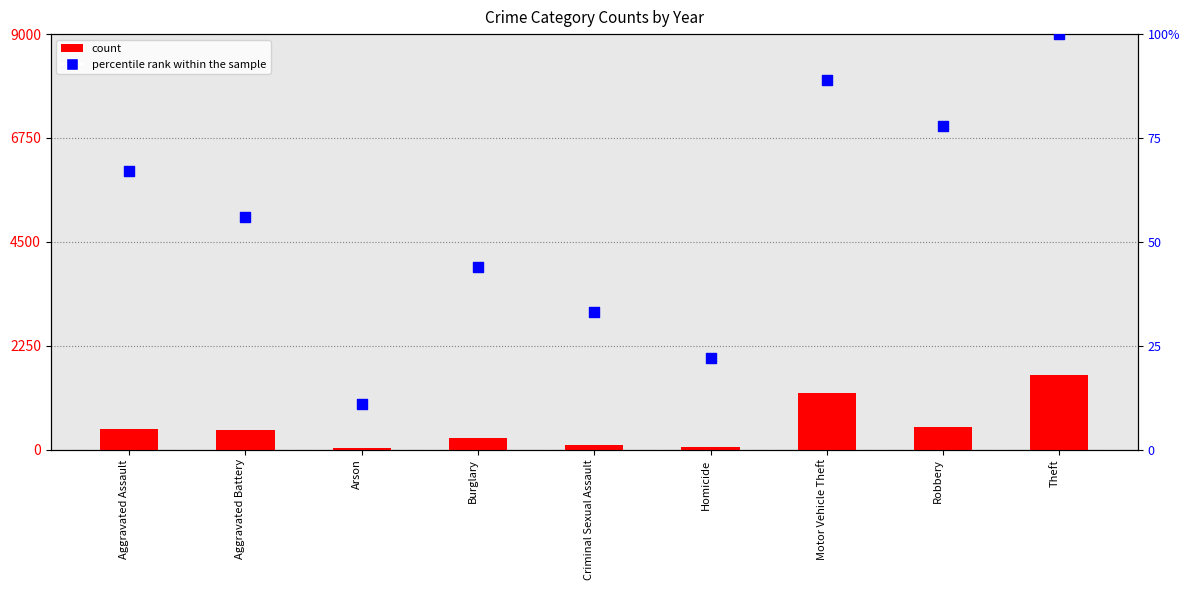

Which series contains the lowest Y value?

percentile rank within the sample